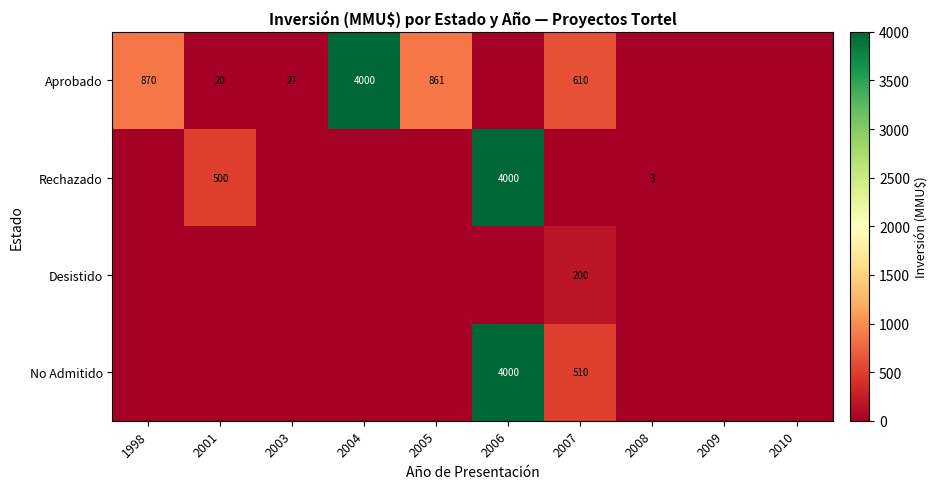

The value of Rechazado at 2001 is 500. True or false?

True